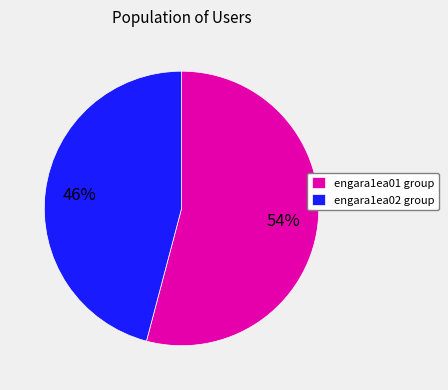

Is there a majority slice in this chart?

Yes